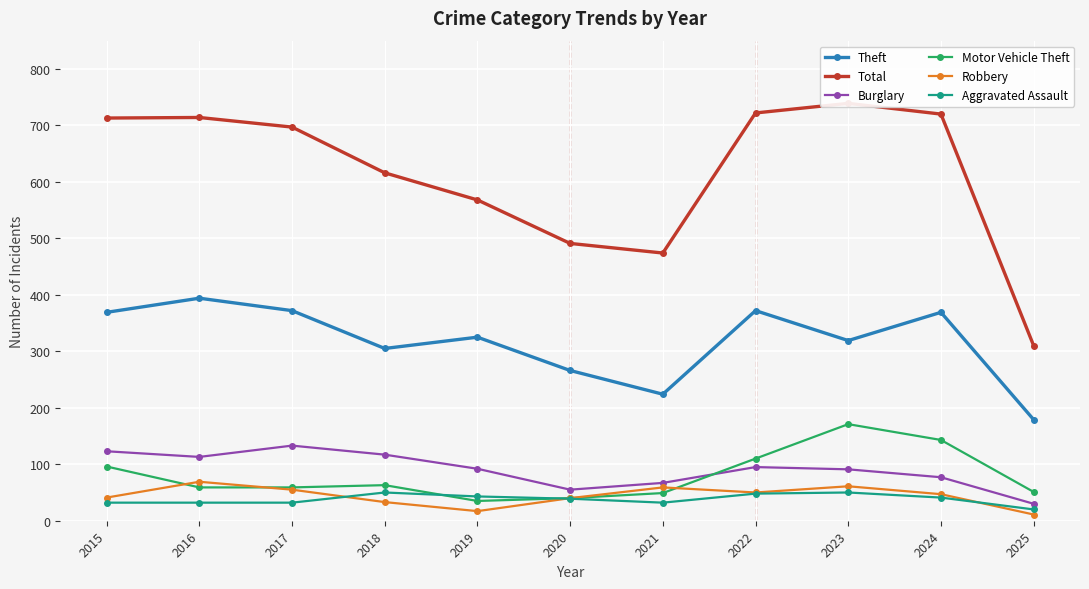

What is the difference between the maximum and minimum values in the Theft series?

215